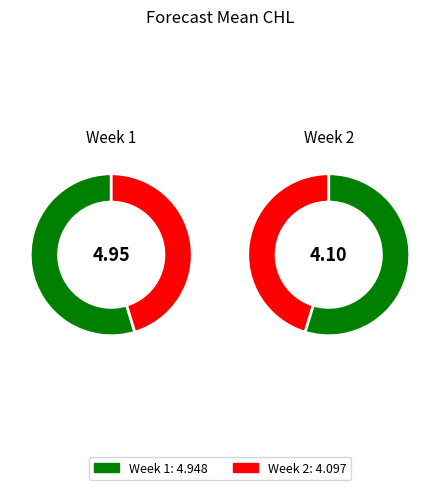

What percentage is NOT represented by 2?

54.7%